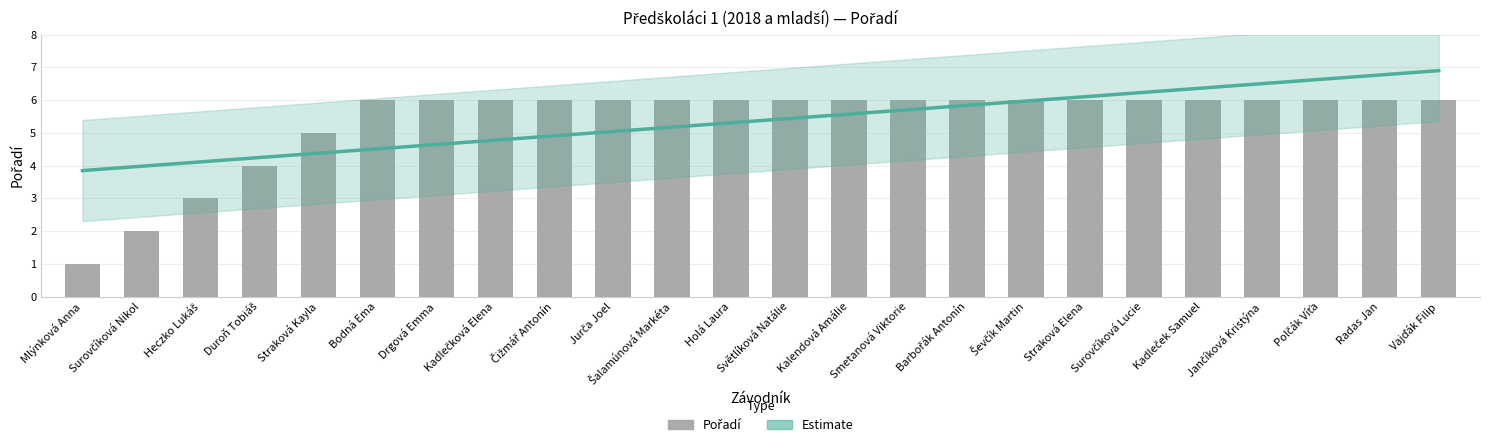

Count the number of categories in the chart.

24